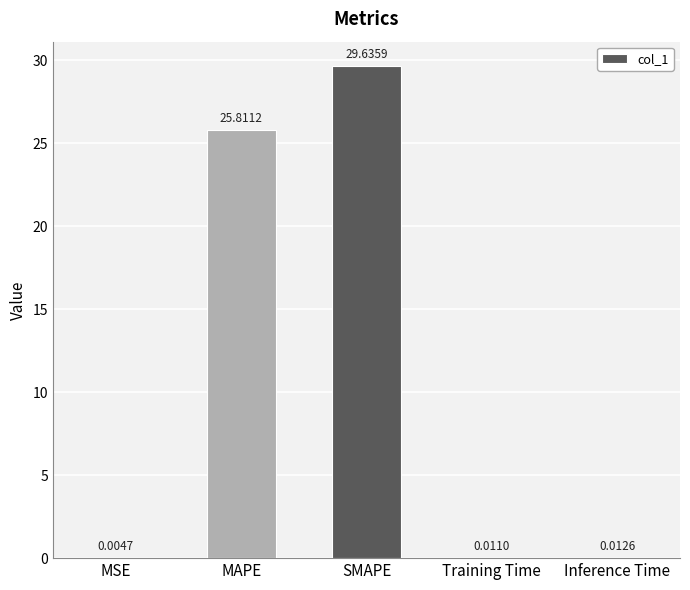

At which label is the value closest to 14?

MAPE